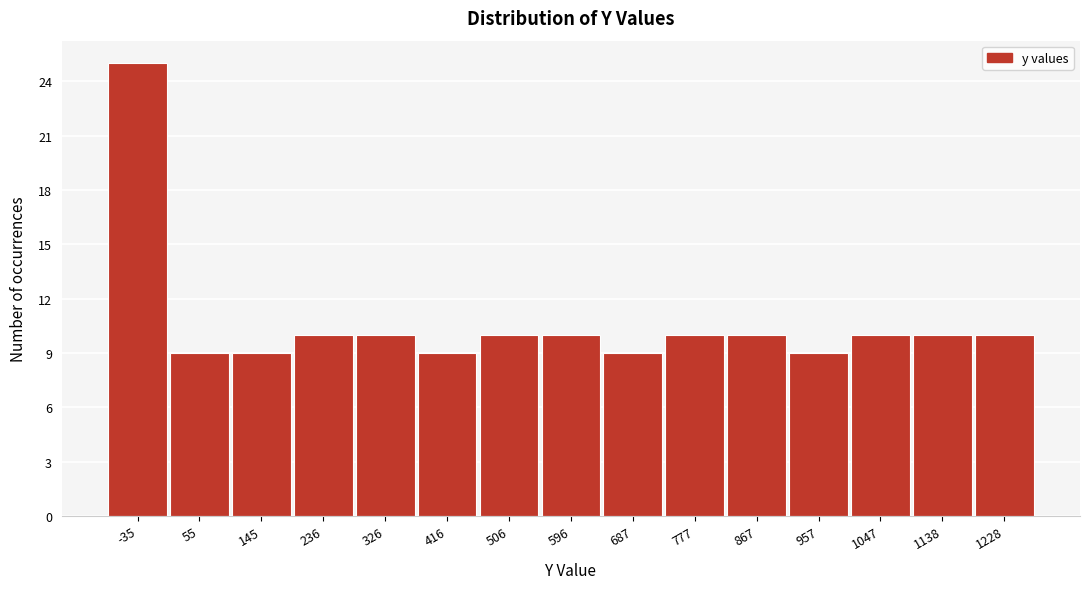

Reading right to left, extract all data points from this chart.

1228=10	1138=10	1047=10	957=9	867=10	777=10	687=9	596=10	506=10	416=9	326=10	236=10	145=9	55=9	-35=25